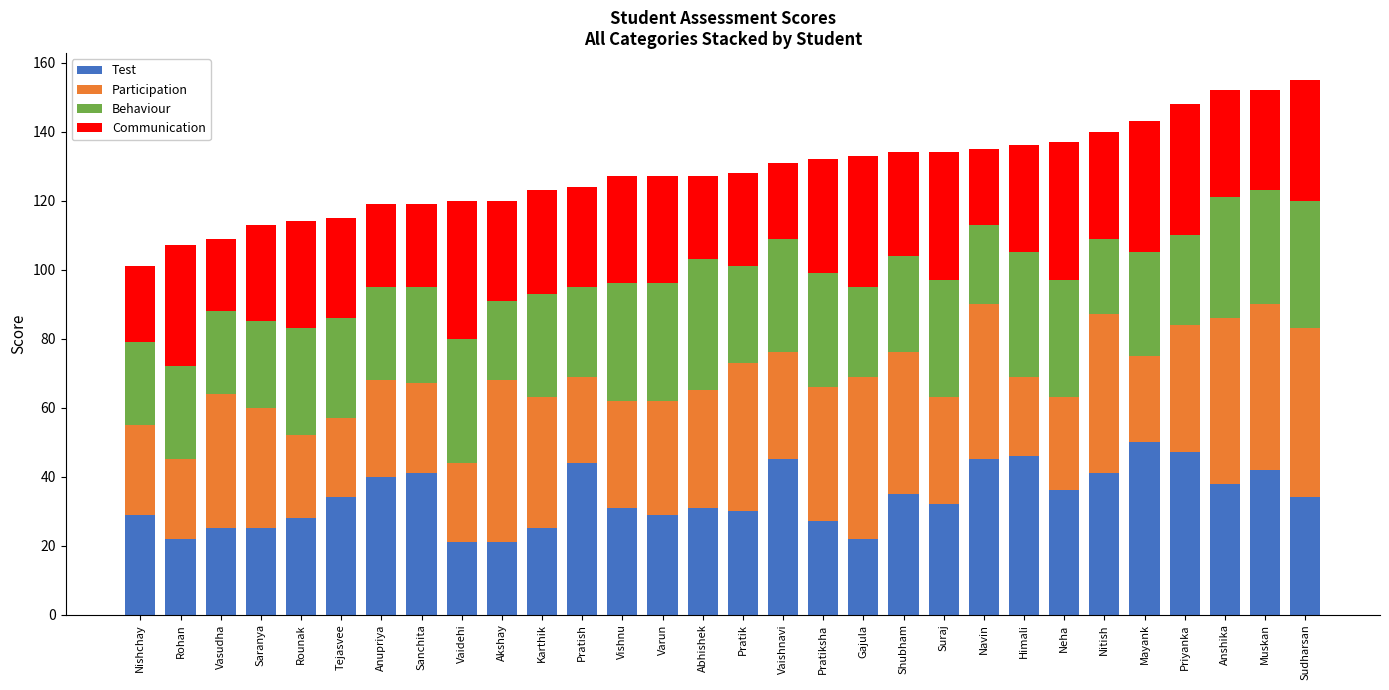

Is it true that Test equals 9 at Nitish?

False